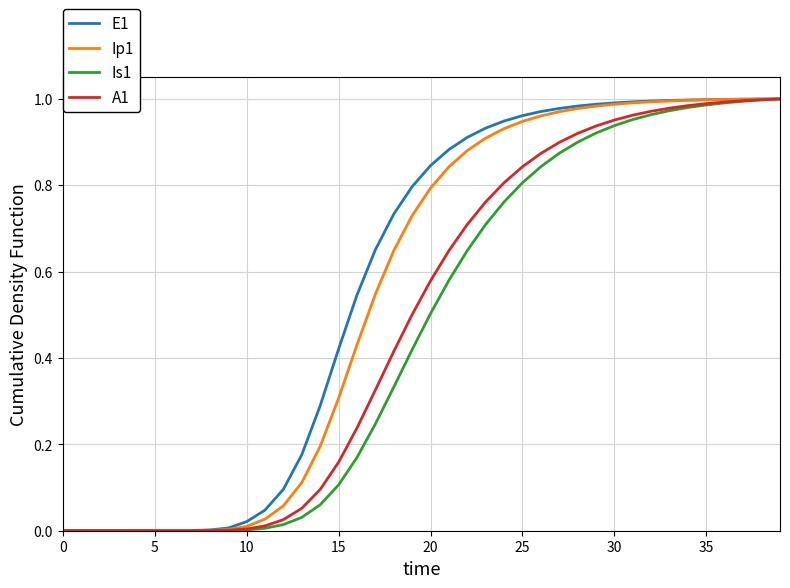

Rank the series by their average value, from highest to lowest.

E1, Ip1, A1, Is1